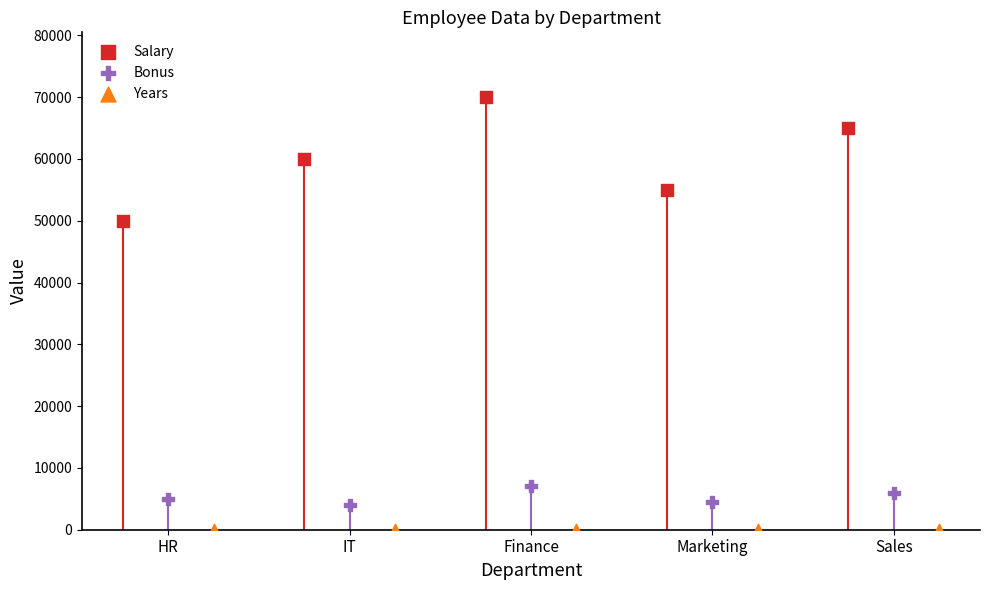

What are all the series names shown in the legend?

Salary, Bonus, Years